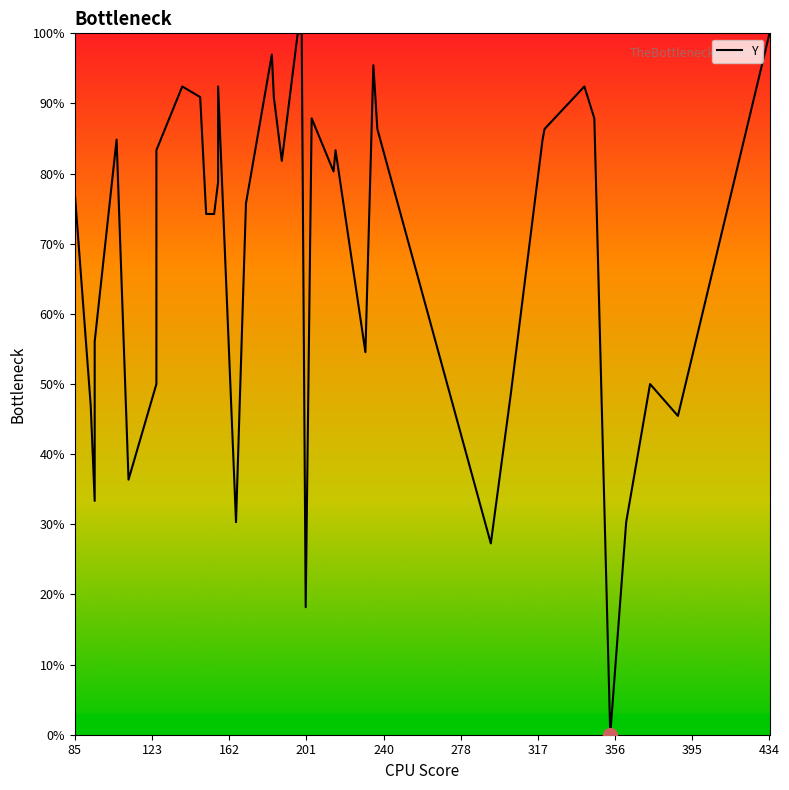

What is the difference between the maximum and minimum values?

100.0